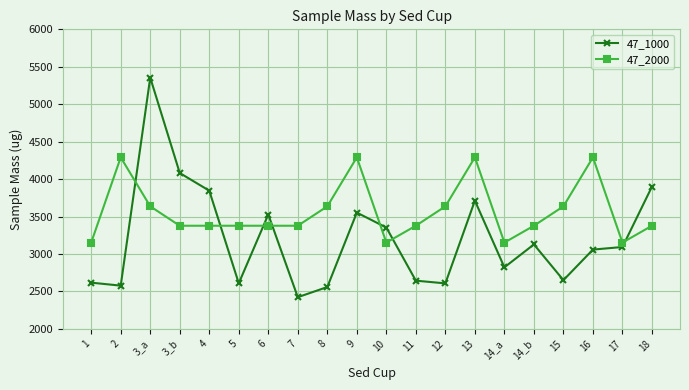

True or false: 47_2000 has a value of 5223.9 at 5.

False